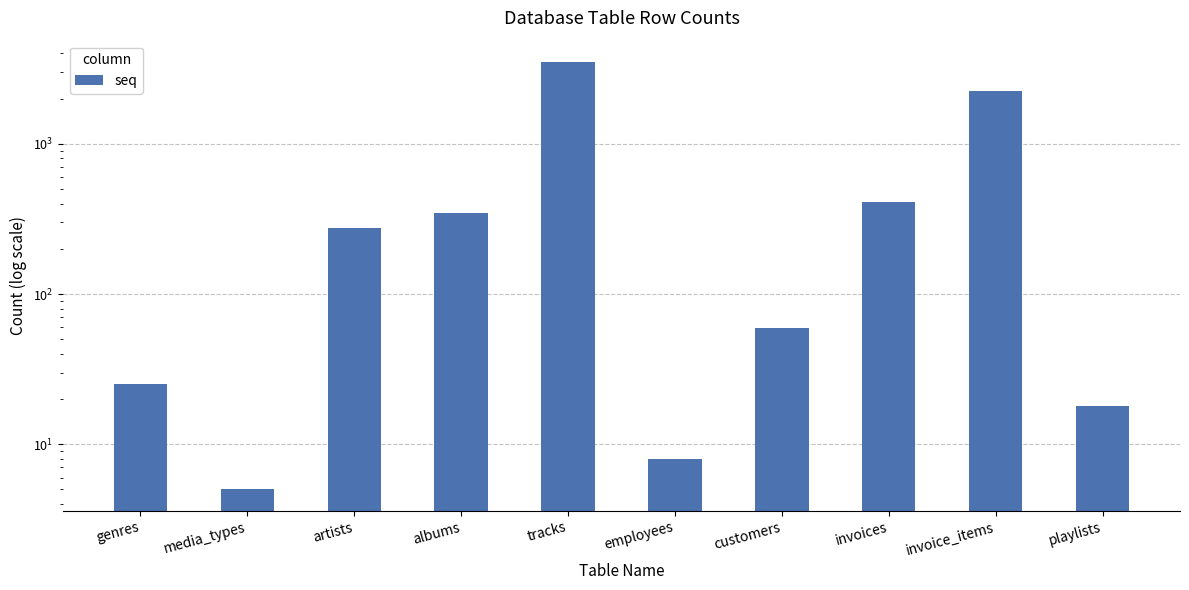

How many bars are there in total?

10